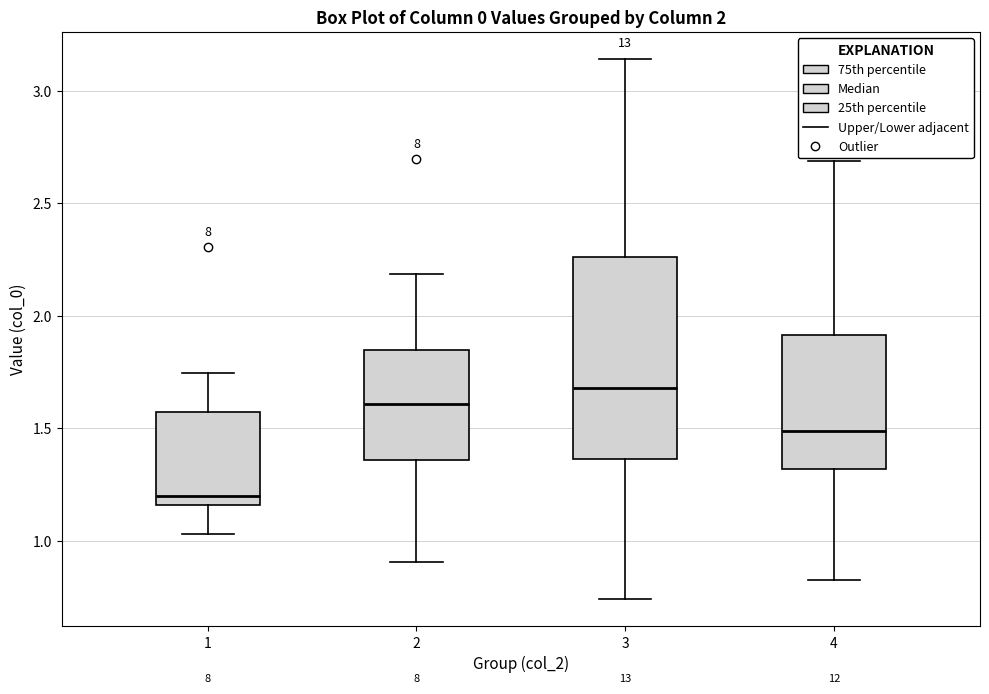

Which box is the tallest, from its lower edge to its upper edge?

3